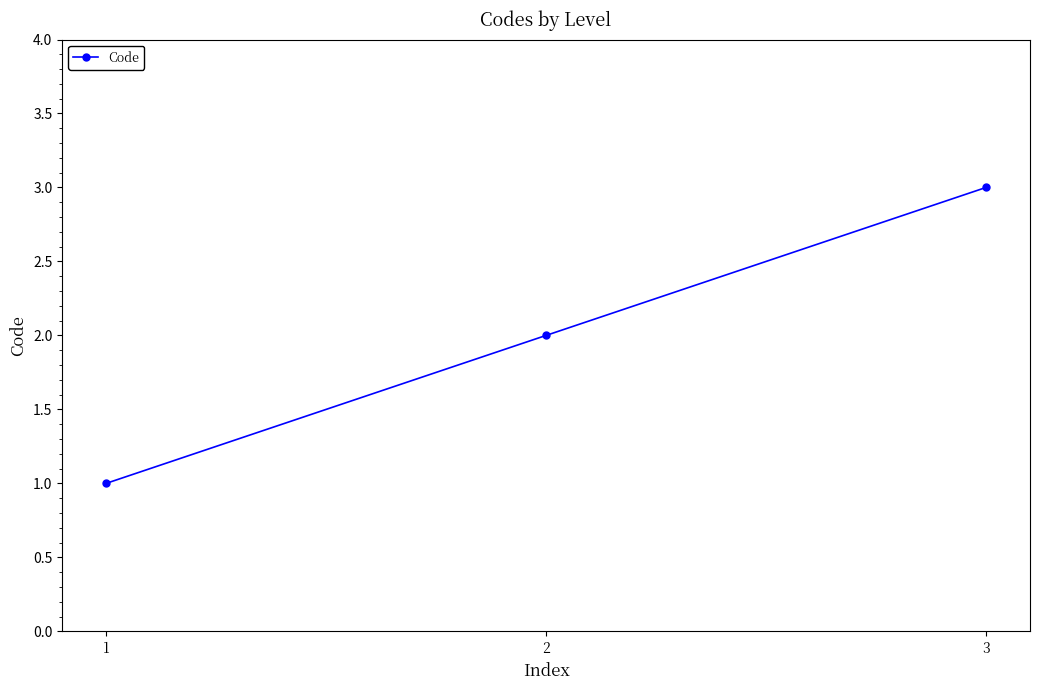

What is the average value?

2